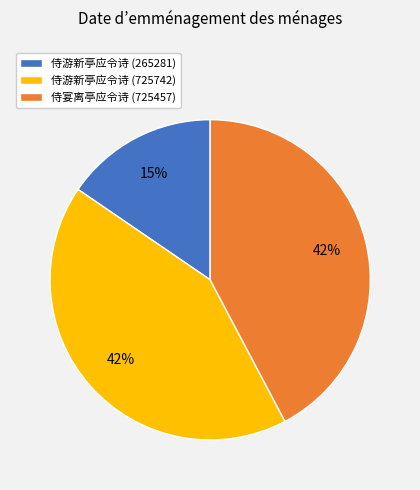

Which category has the smallest portion of the pie?

侍游新亭应令诗 (265281)